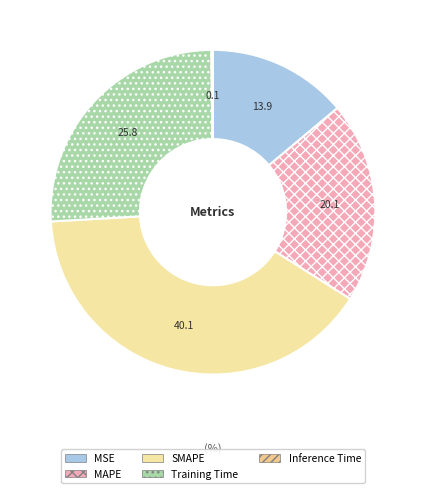

To the nearest percent, what is the average slice percentage?

20%